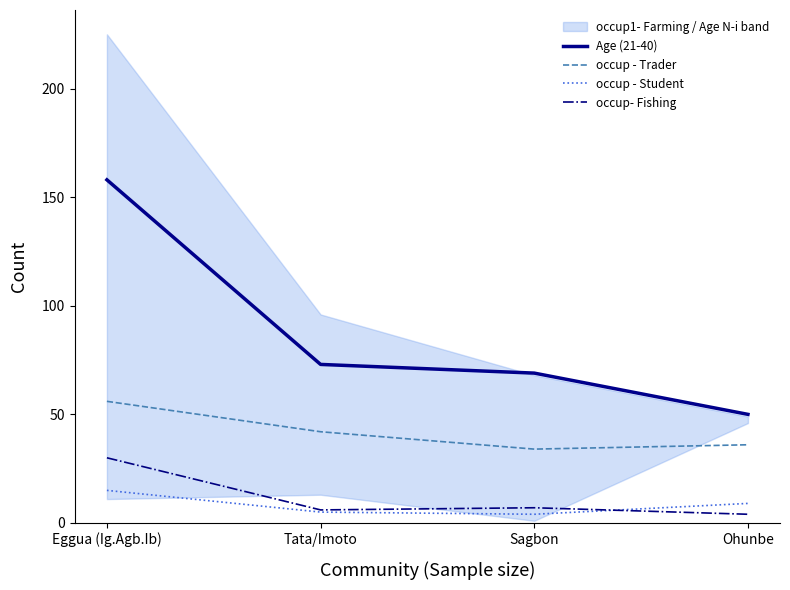

Is it true that Age (21-40) equals 50 at Ohunbe?

True